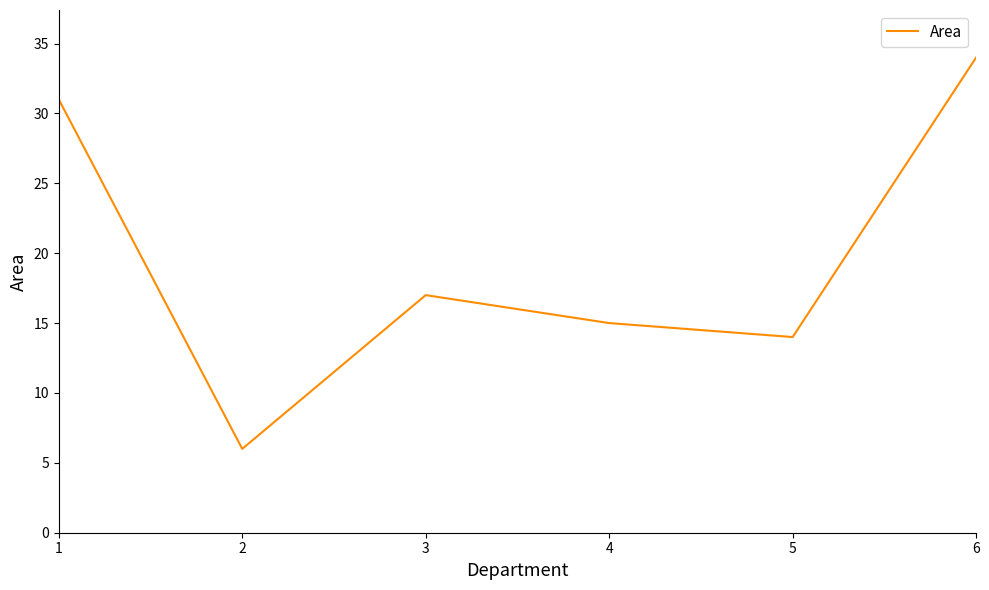

Approximately how many times larger is the value at 6 compared to 4?

2.3